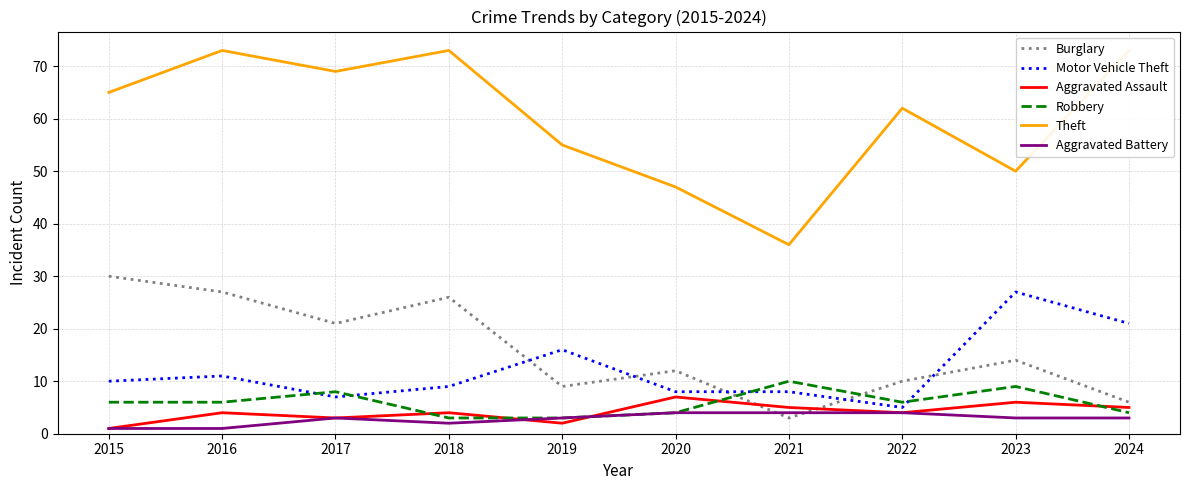

What are all the series names shown in the legend?

Burglary, Motor Vehicle Theft, Aggravated Assault, Robbery, Theft, Aggravated Battery